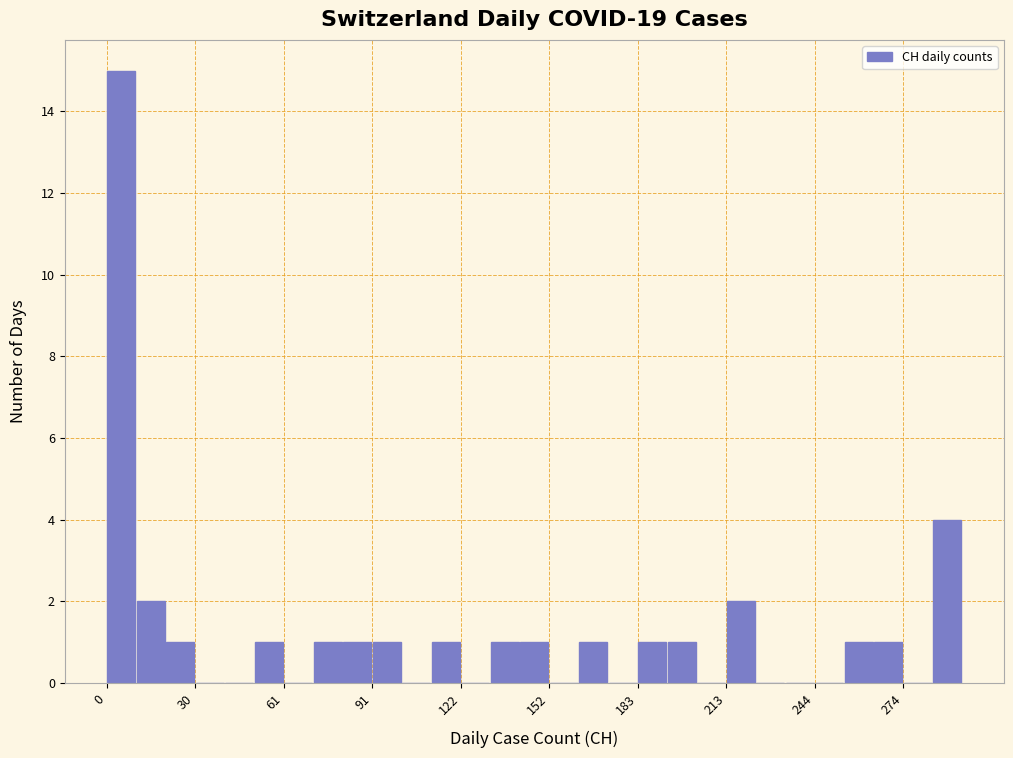

Read against the x-axis, roughly where is the centre of the tallest bar?

5